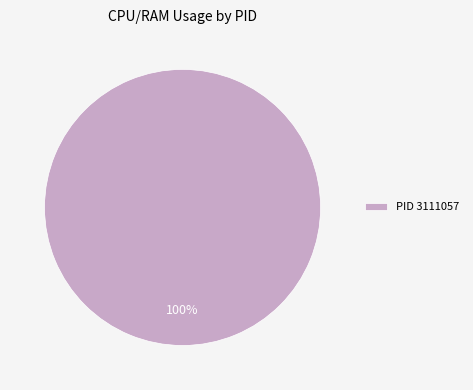

What percentage is the PID 3111057 slice, to the nearest percent?

100%